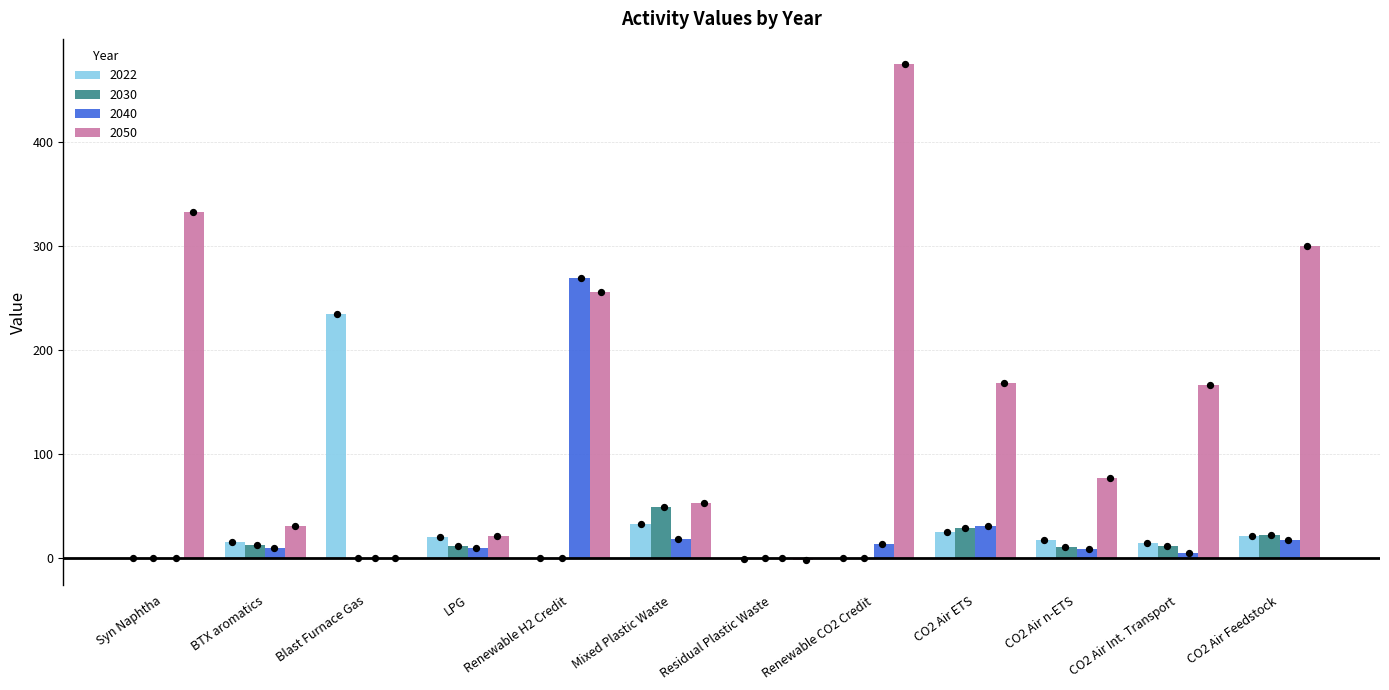

Which series reaches the maximum Y coordinate?

2050